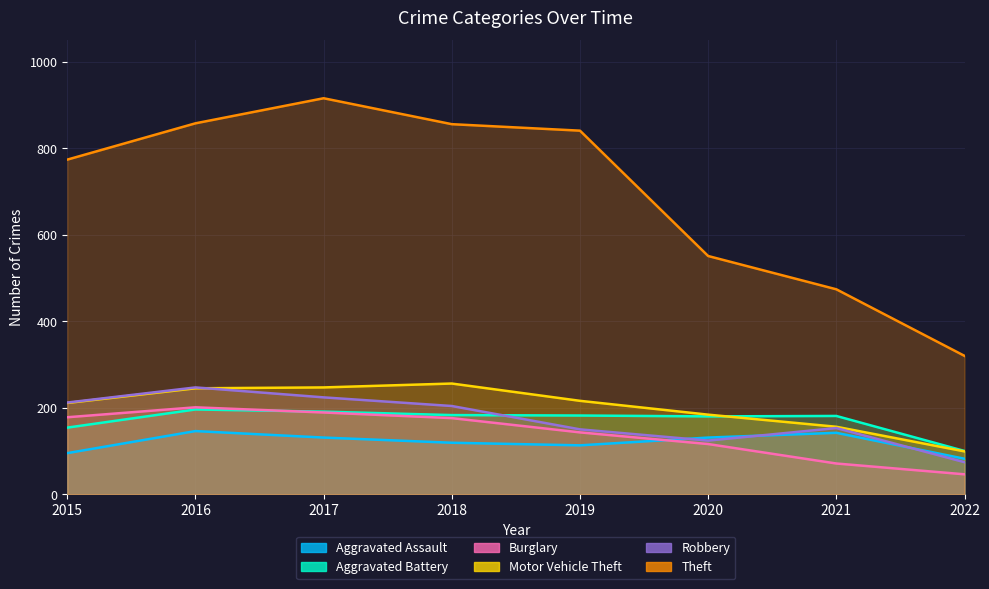

What is the spread (max minus min) of values at 2019?

728